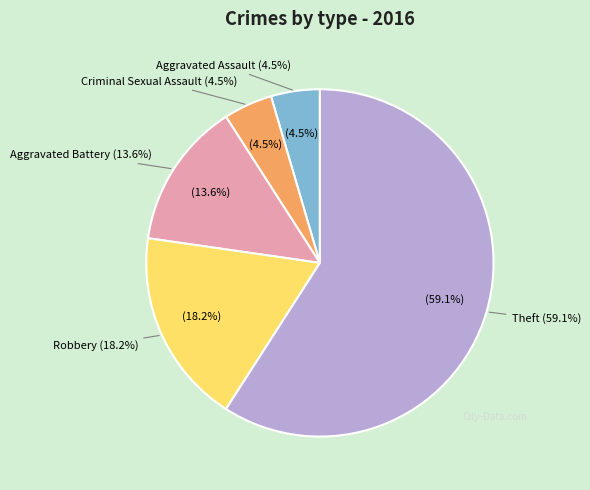

To the nearest percent, what is the difference between the Aggravated Battery and Theft slice percentages?

45%